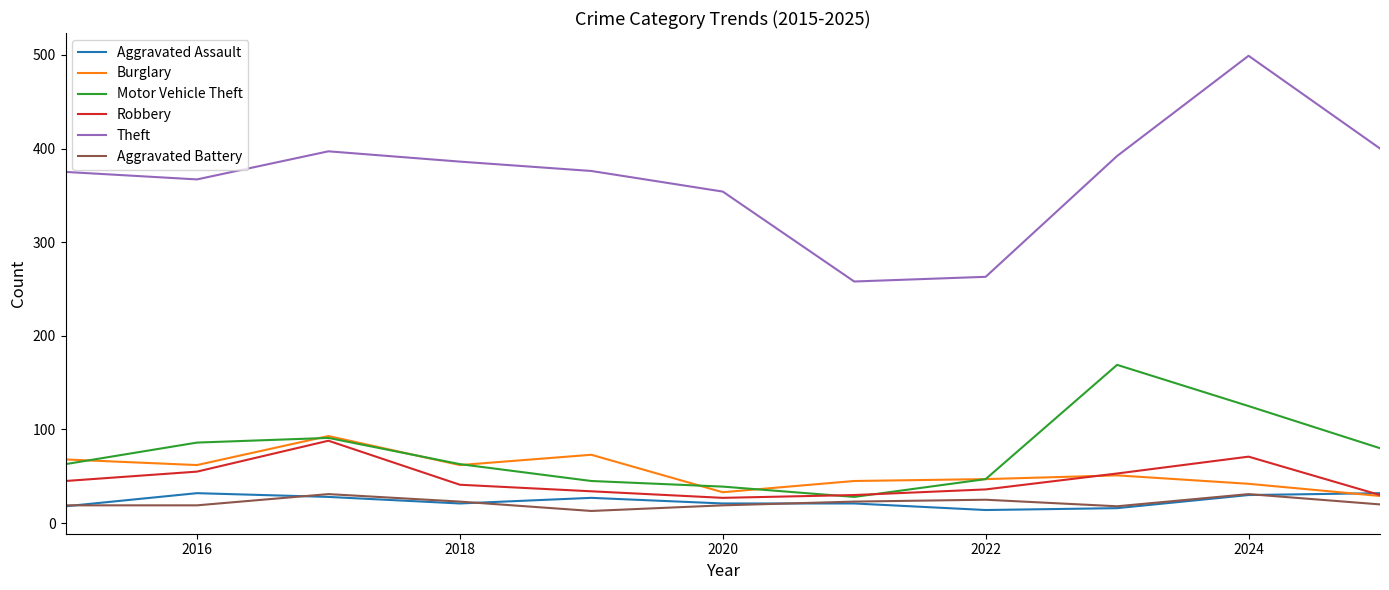

Which series has the largest total across all categories?

Theft